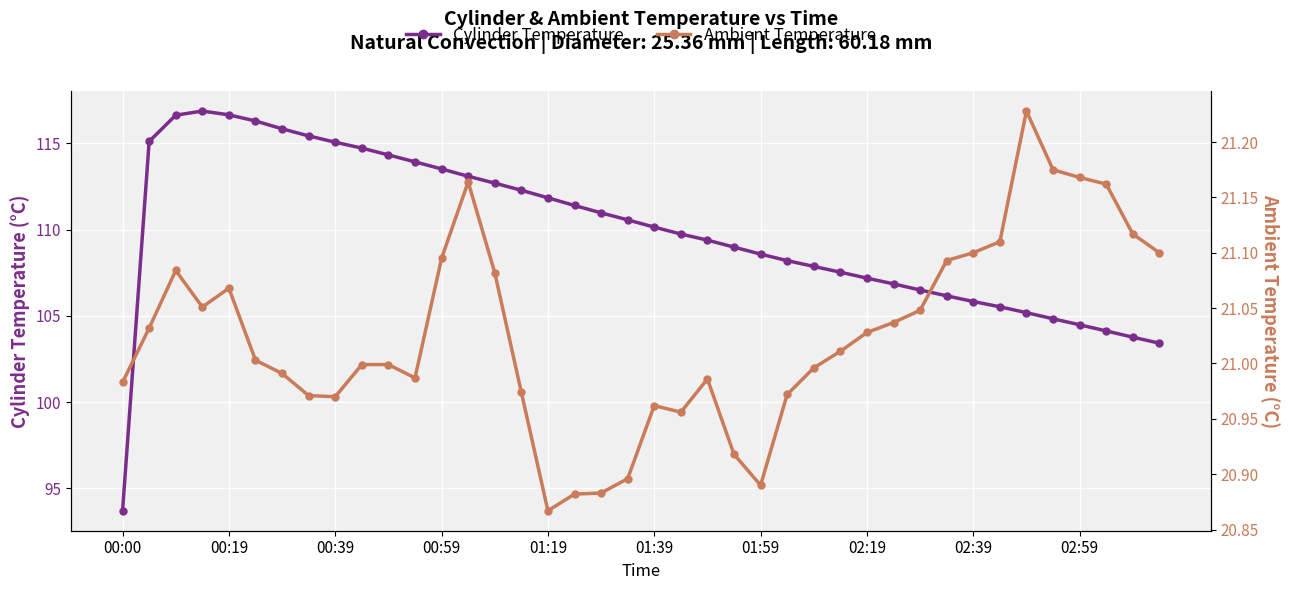

True or false: Ambient Temperature and Cylinder Temperature intersect in this chart.

False